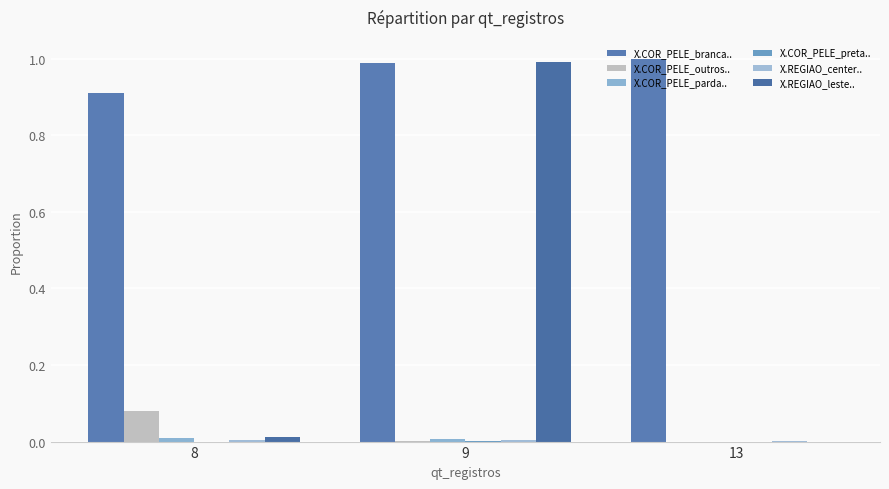

Are the bars horizontal?

No